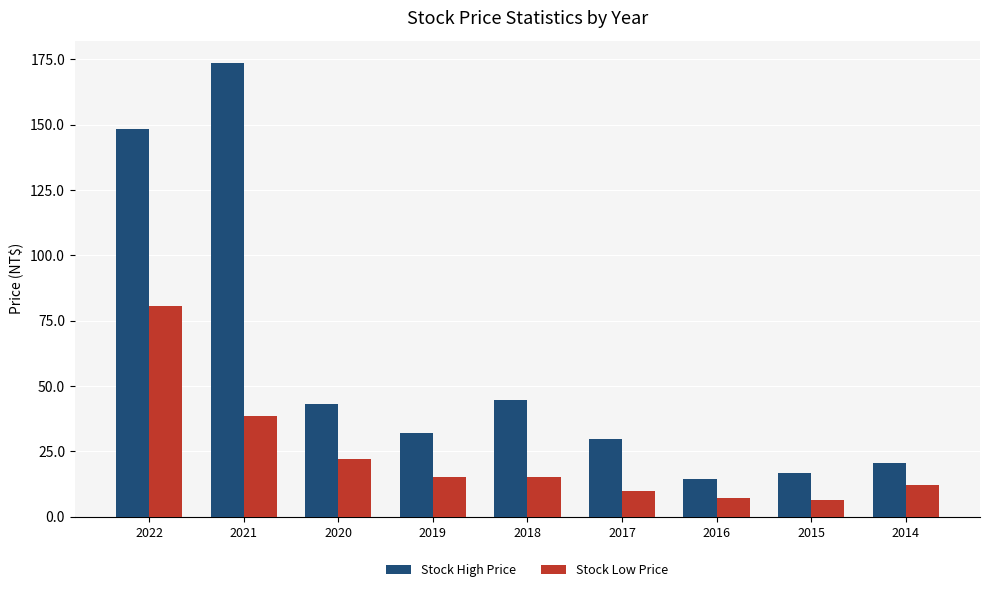

Rank the series by their maximum value, from lowest to highest.

Stock Low Price, Stock High Price